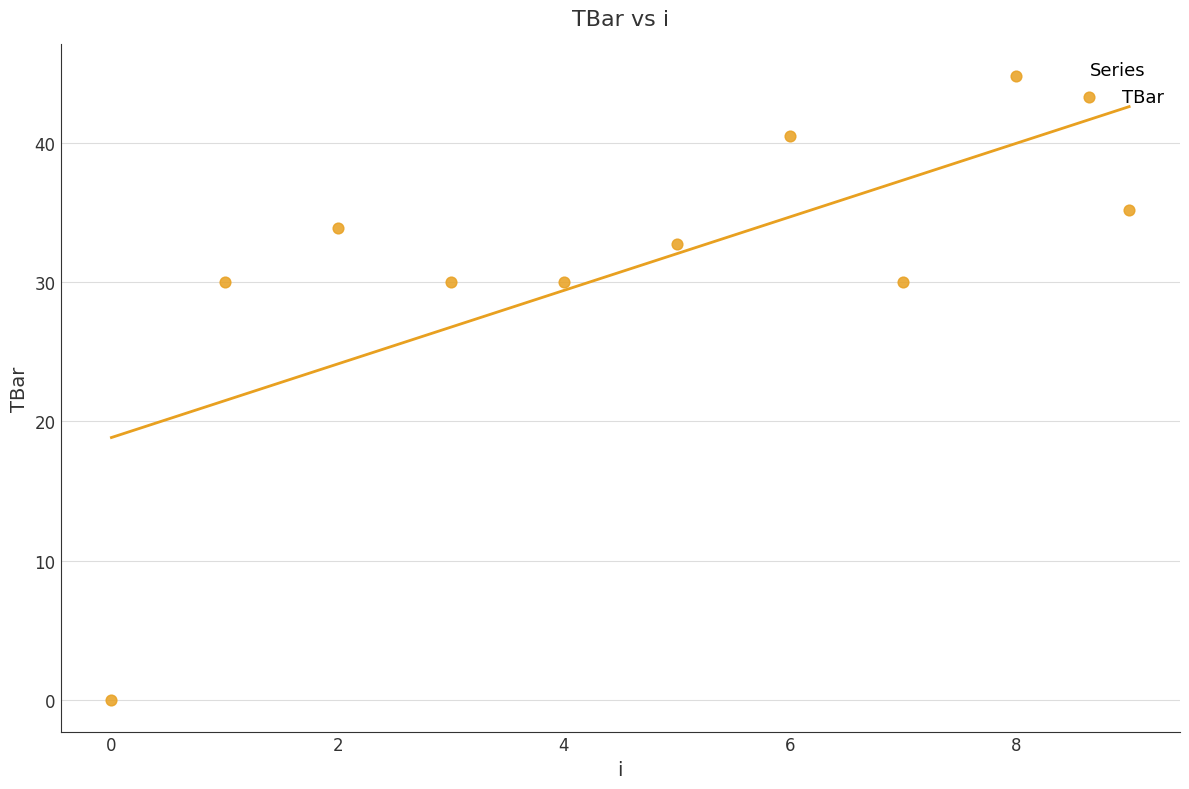

What is the range of Y values (max minus min)?

44.8